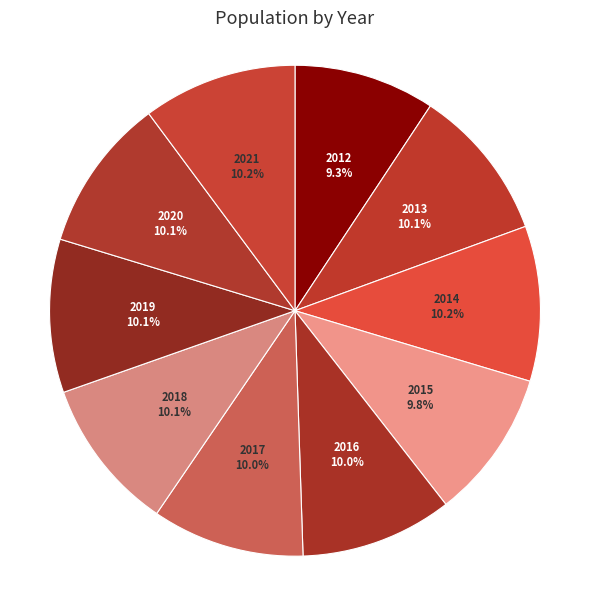

To the nearest percent, what is the average slice percentage?

10%